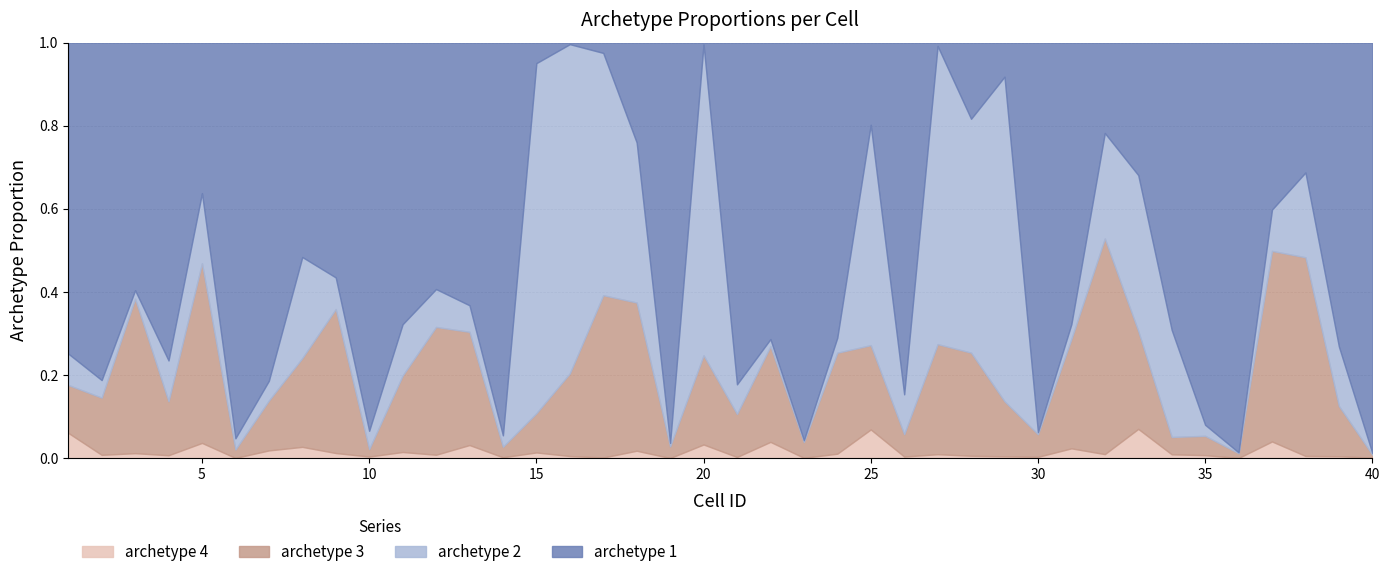

Does the chart display data point markers on the line(s)?

No